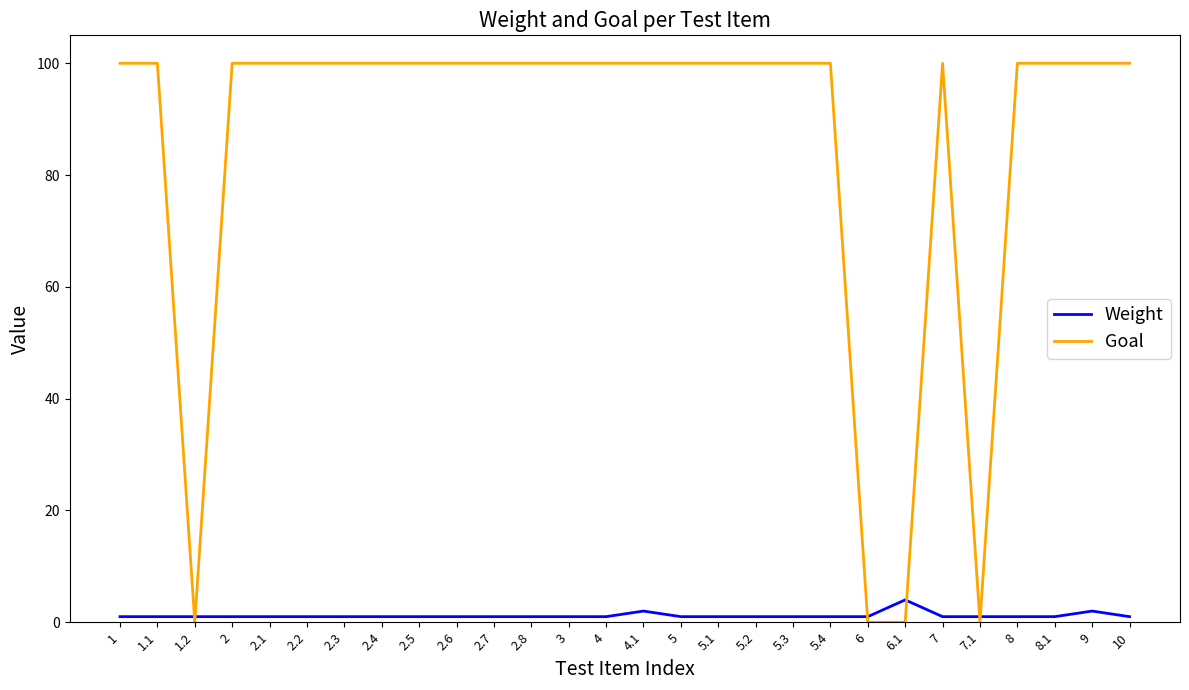

What is the approximate value of Weight at 3?

1